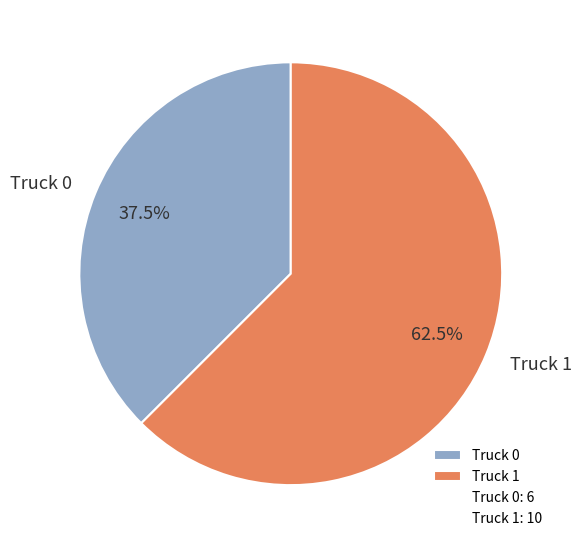

What portion of the pie excludes Truck 1?

37.5%